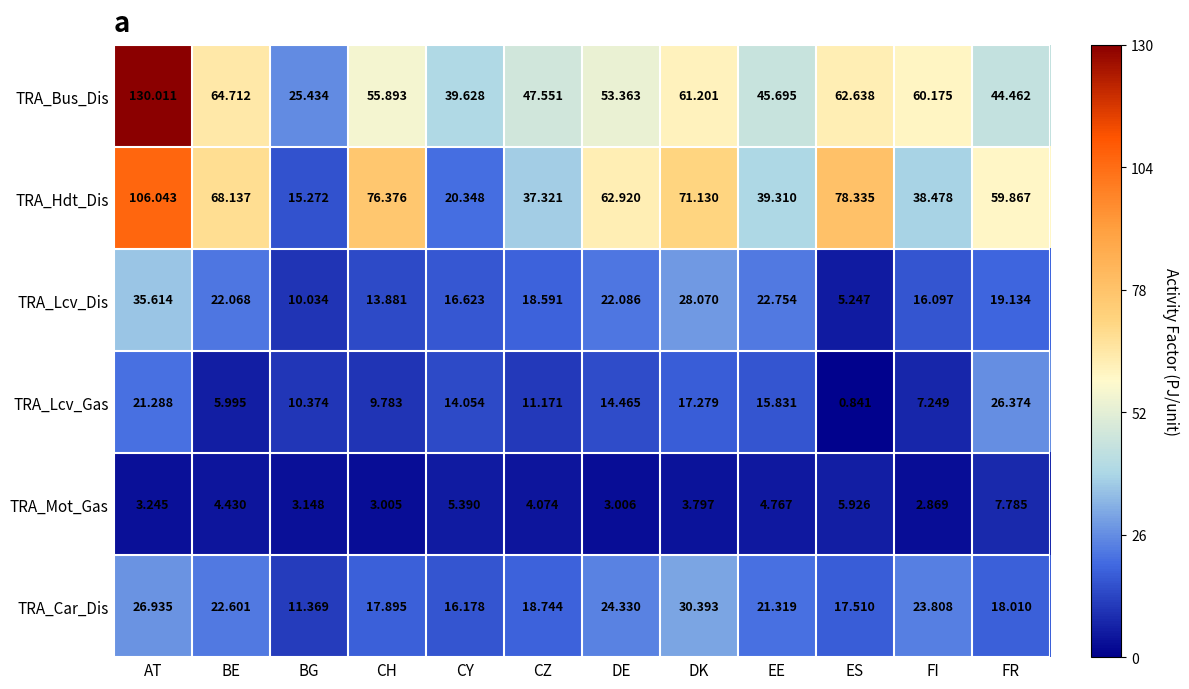

Which category has the lowest value in the TRA_Car_Dis series?

BG